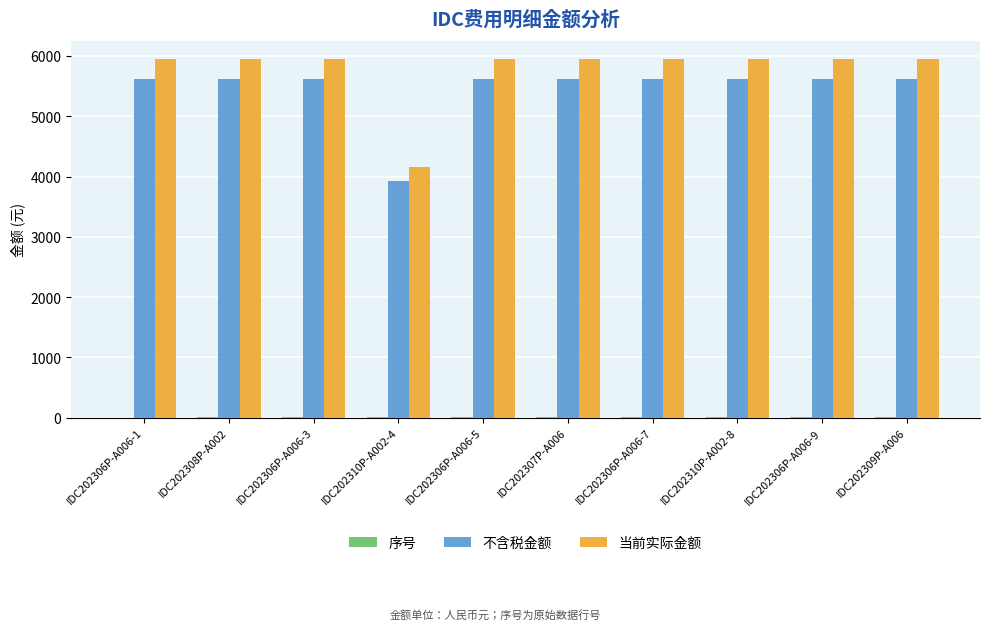

The value of 不含税金额 at IDC202307P-A006 is 5613.2. True or false?

True